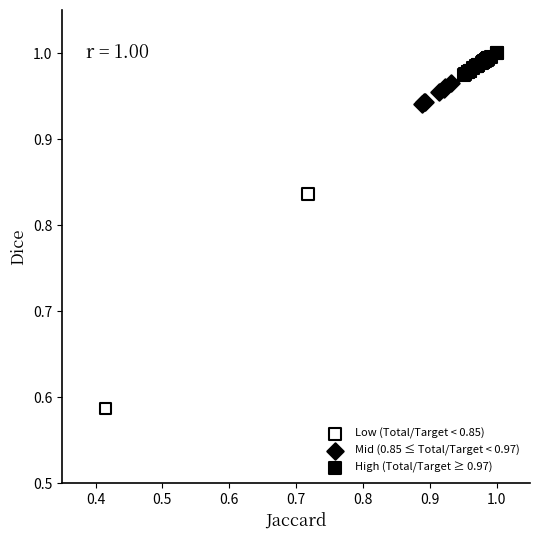

What are all the series names shown in the legend?

Low (Total/Target < 0.85), Mid (0.85 ≤ Total/Target < 0.97), High (Total/Target ≥ 0.97)